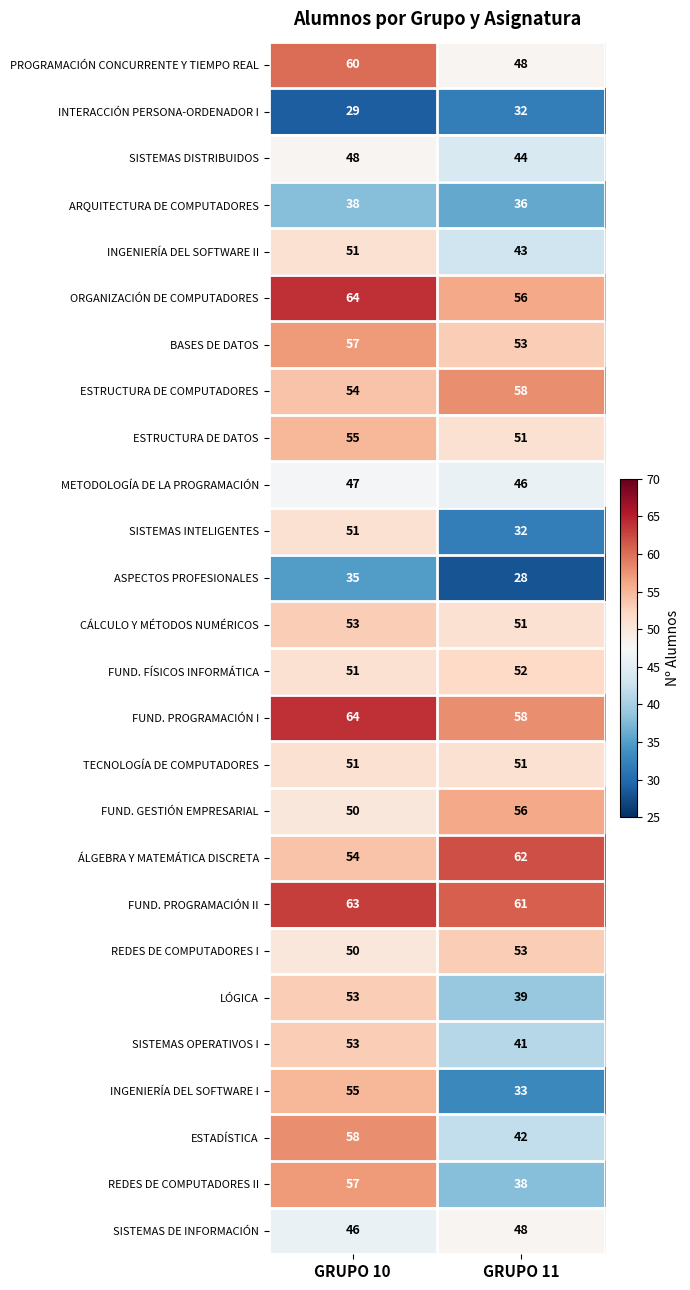

List the labels in order of FUND. PROGRAMACIÓN II value, largest first.

GRUPO 10, GRUPO 11